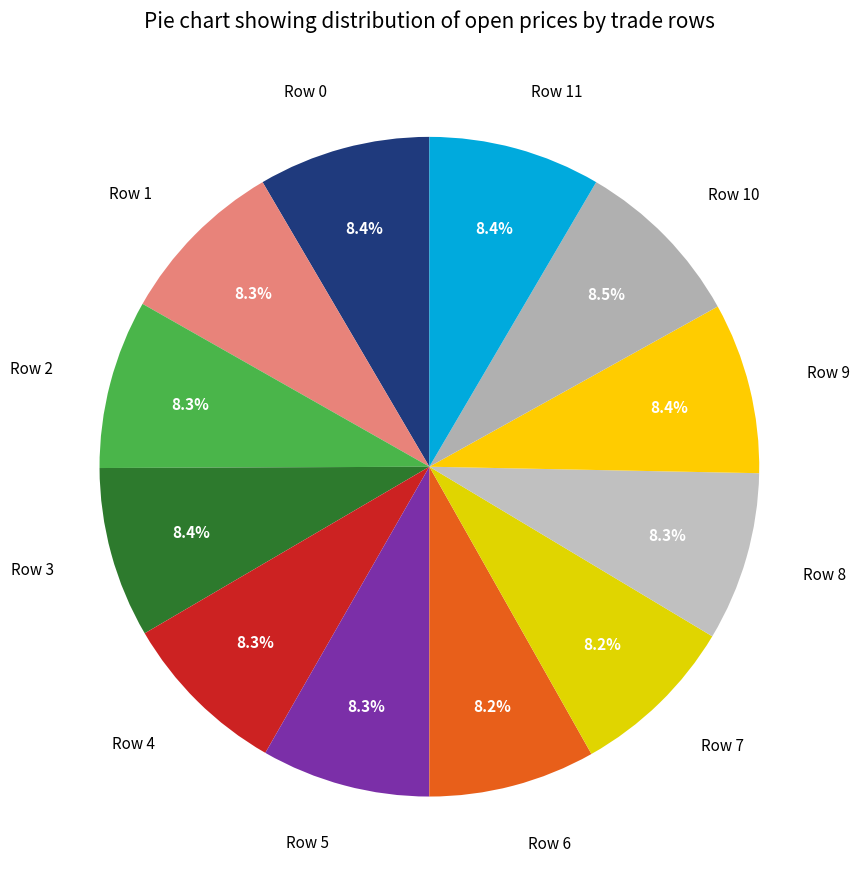

Does Row 0 account for over 50% of the chart?

No